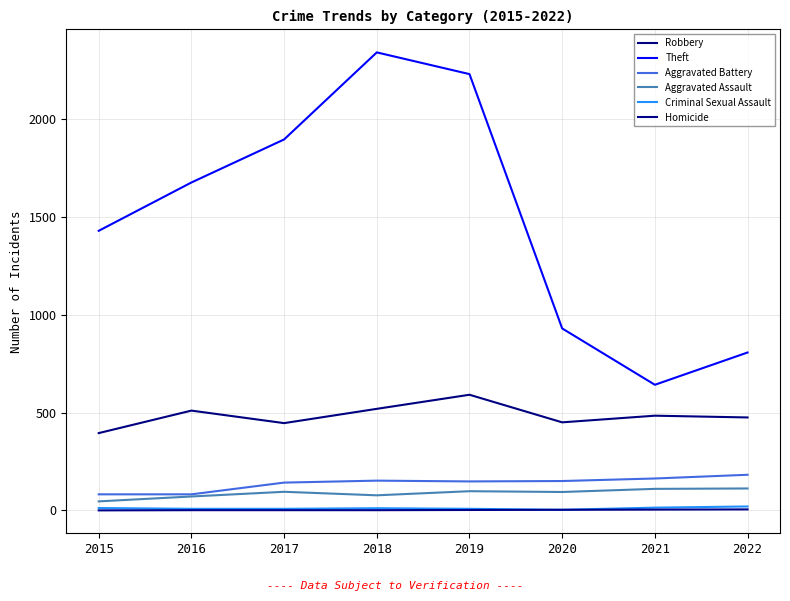

Reading left to right, extract all data points from this chart.

Robbery: 395	510	446	519	591	450	484	475
Theft: 1429	1676	1896	2341	2230	930	642	807
Aggravated Battery: 82	82	142	152	148	150	163	182
Aggravated Assault: 46	71	95	77	98	94	110	112
Criminal Sexual Assault: 12	8	8	11	8	3	14	20
Homicide: 0	1	1	1	2	3	4	5